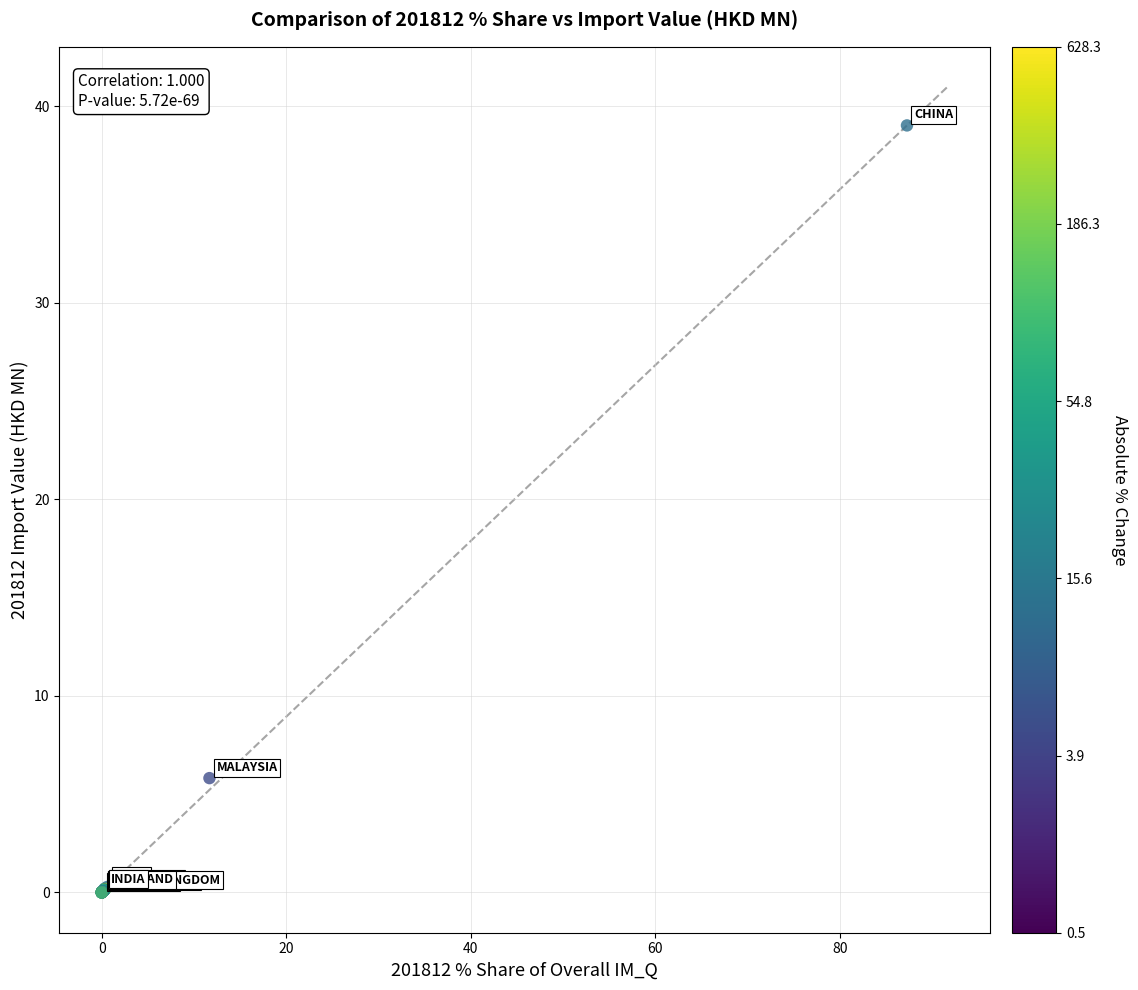

What Y value in the scatter plot is closest to 19?

5.8